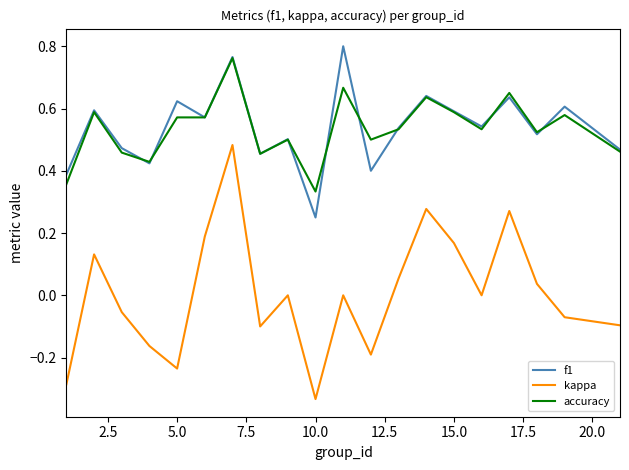

True or false: f1 and kappa cross at least once.

False